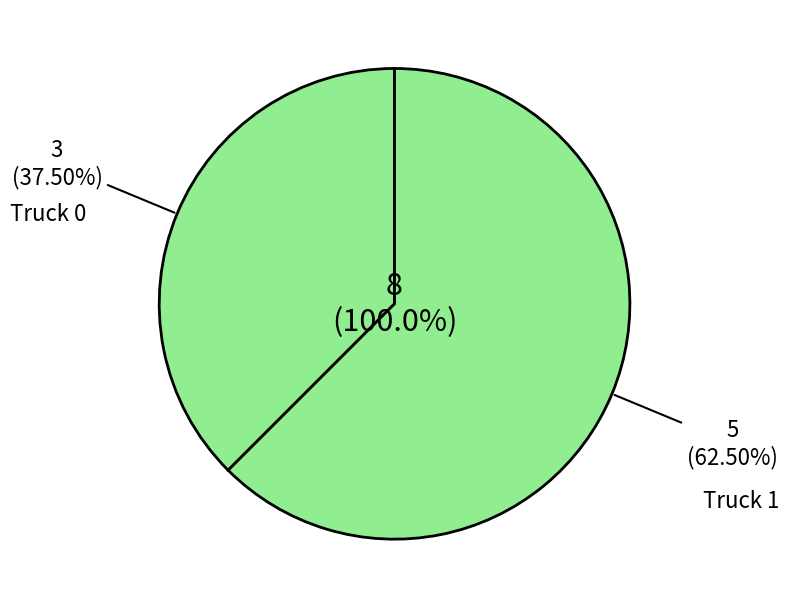

What is the majority slice?

Truck 1